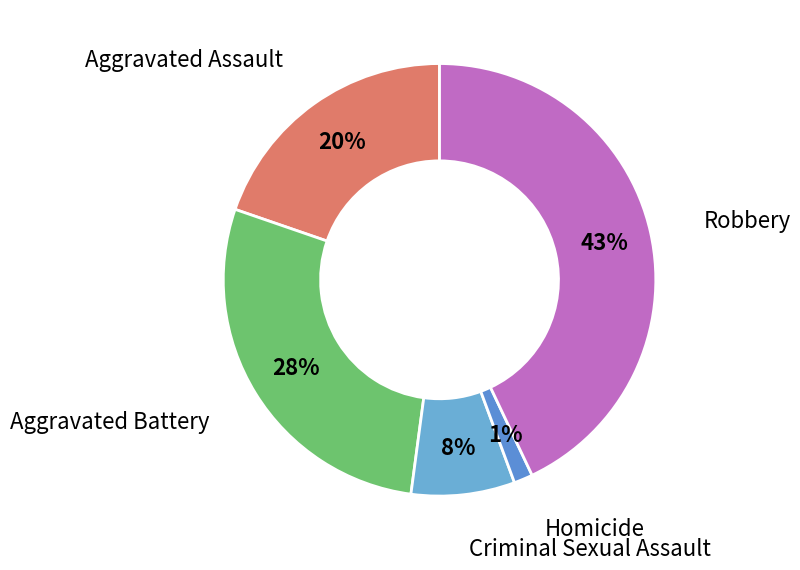

Which slice is the smallest?

Homicide